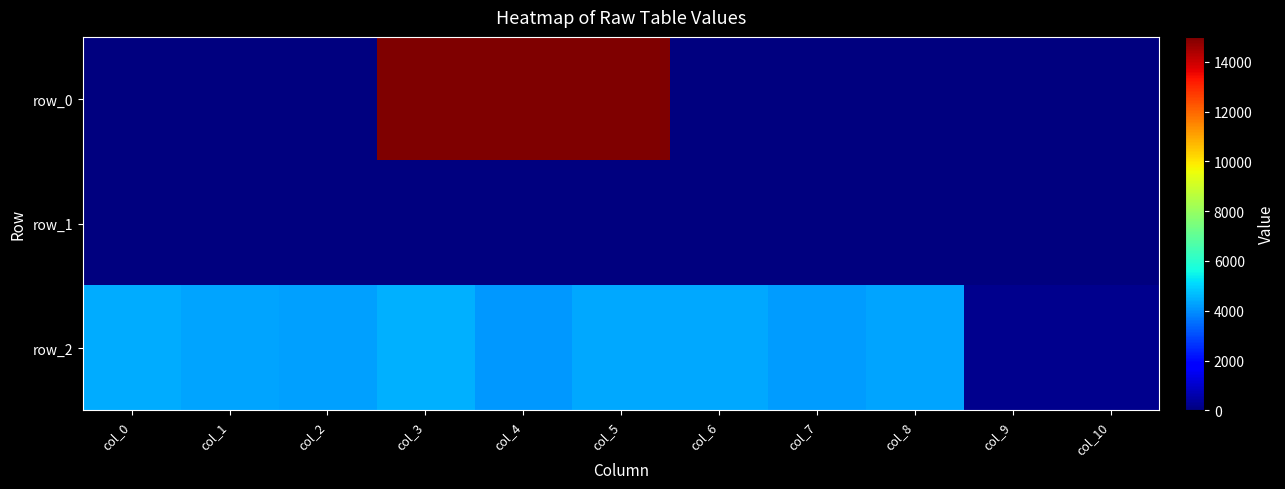

What is the sum of all row_1 values?

394.2